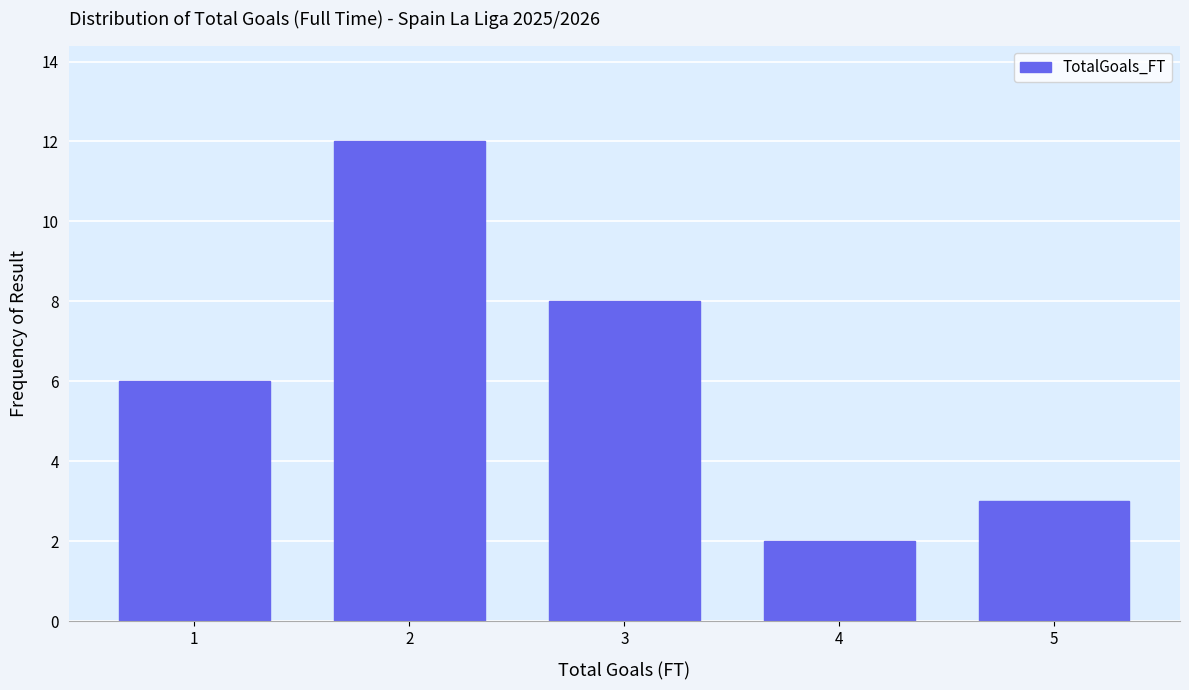

Reading right to left, list all the values displayed in this chart.

5=3	4=2	3=8	2=12	1=6